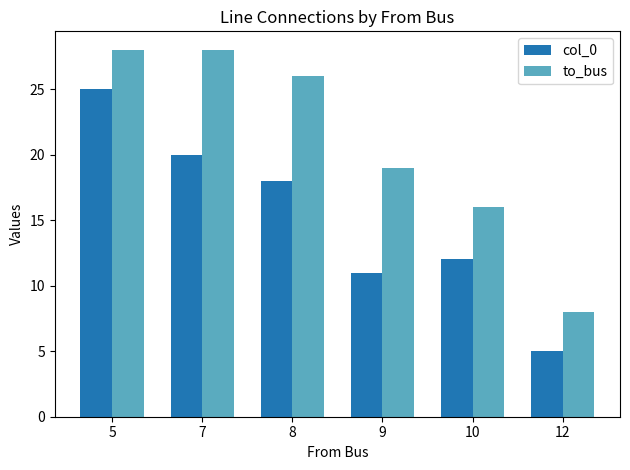

The col_0 series shows 25 at 5. True or false?

True